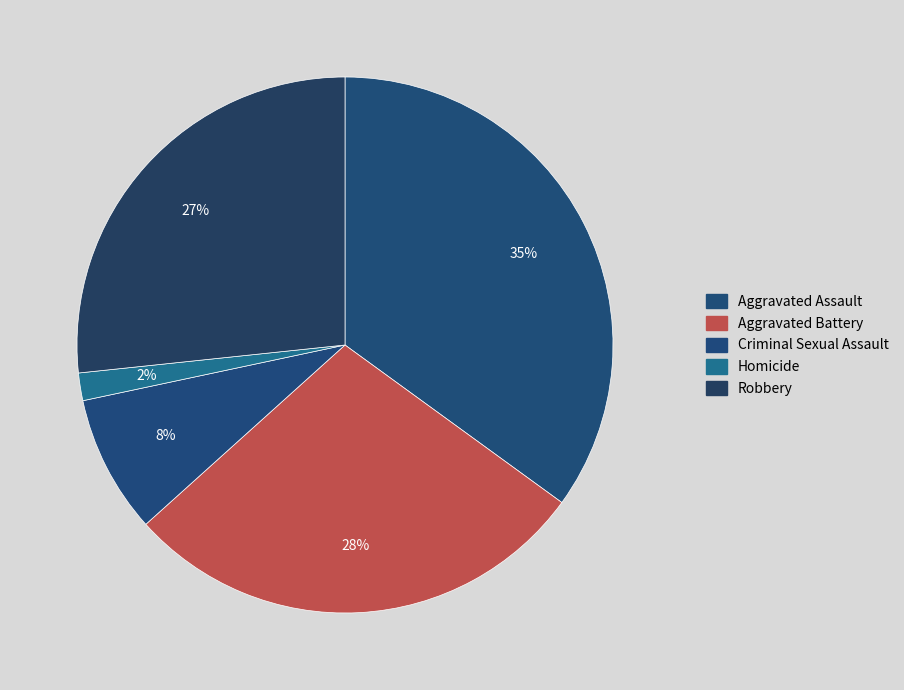

Count the number of slices in the pie.

5